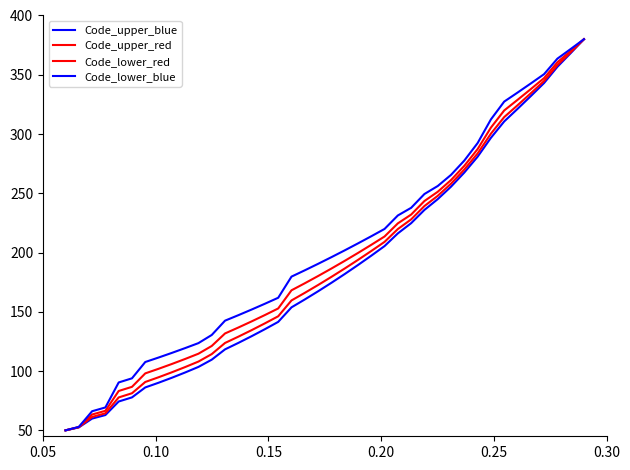

Rank the series by their maximum value, from highest to lowest.

Code_upper_blue, Code_upper_red, Code_lower_red, Code_lower_blue